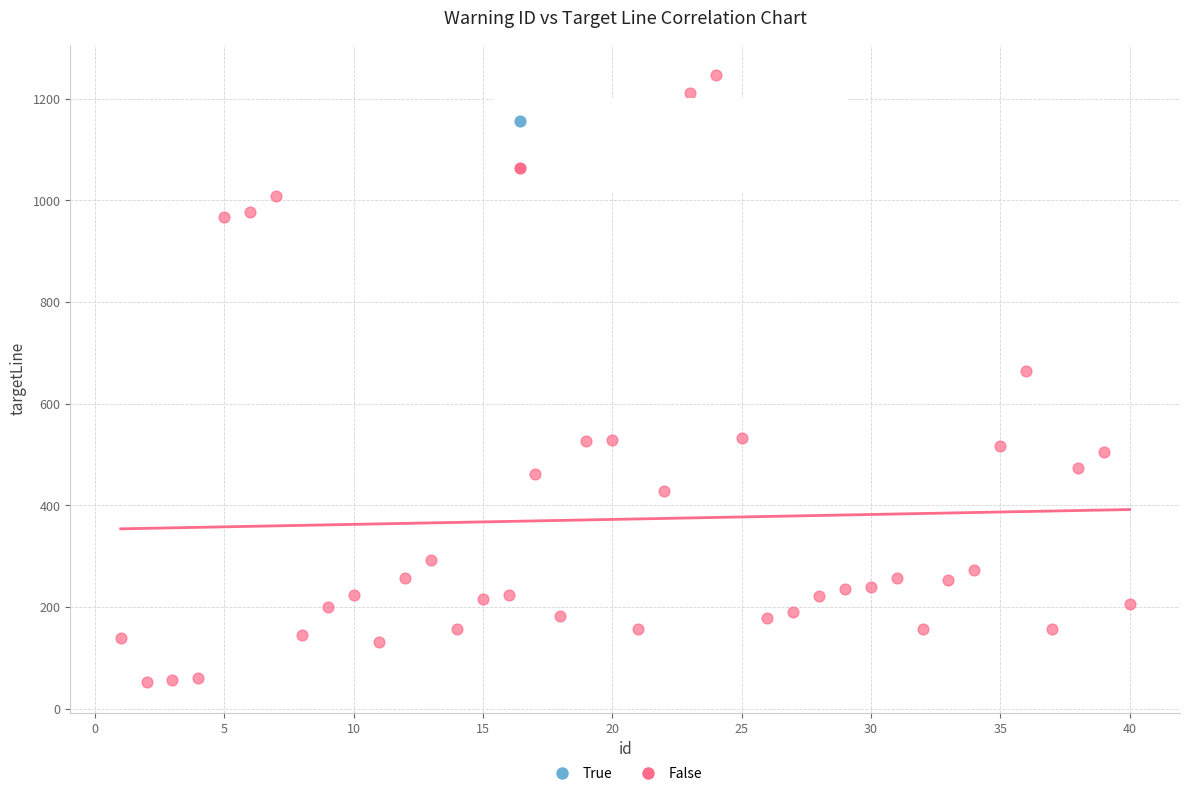

What is the range of X values (max minus min)?

39